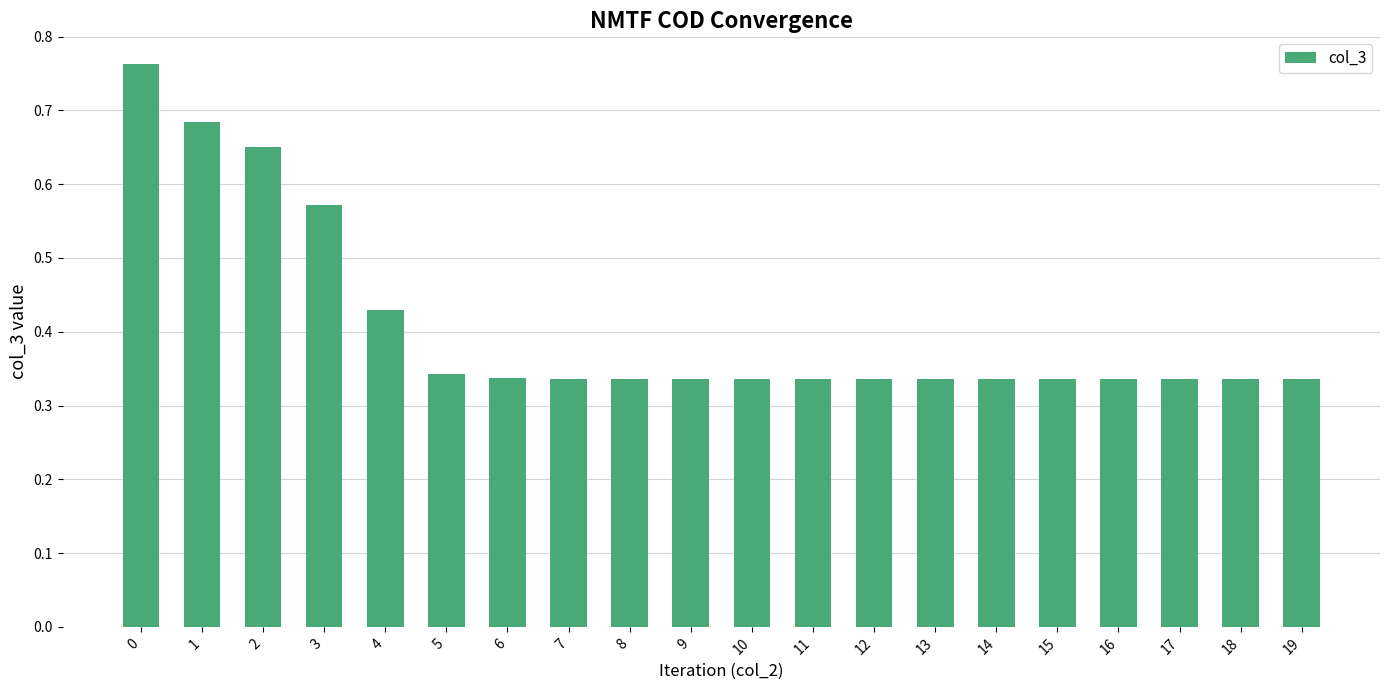

Count the values in the range 0 to 1.

20